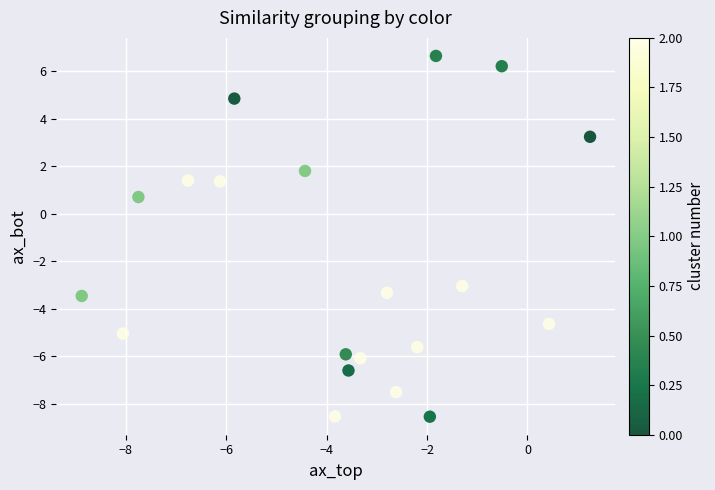

What is the range of X values (max minus min)?

10.1